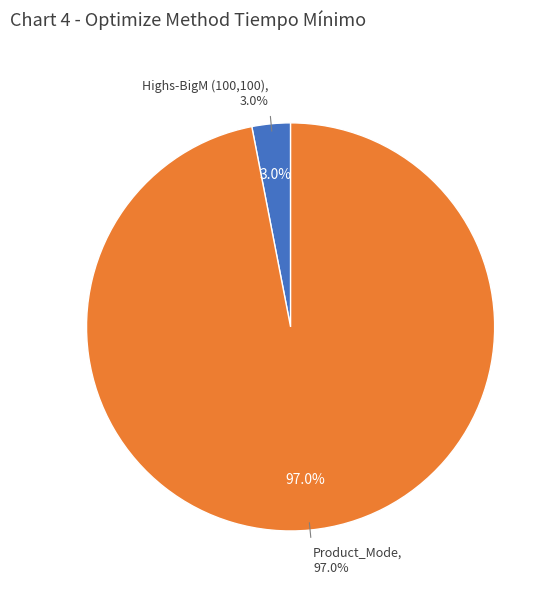

Is there any slice that represents more than half of the pie?

Yes